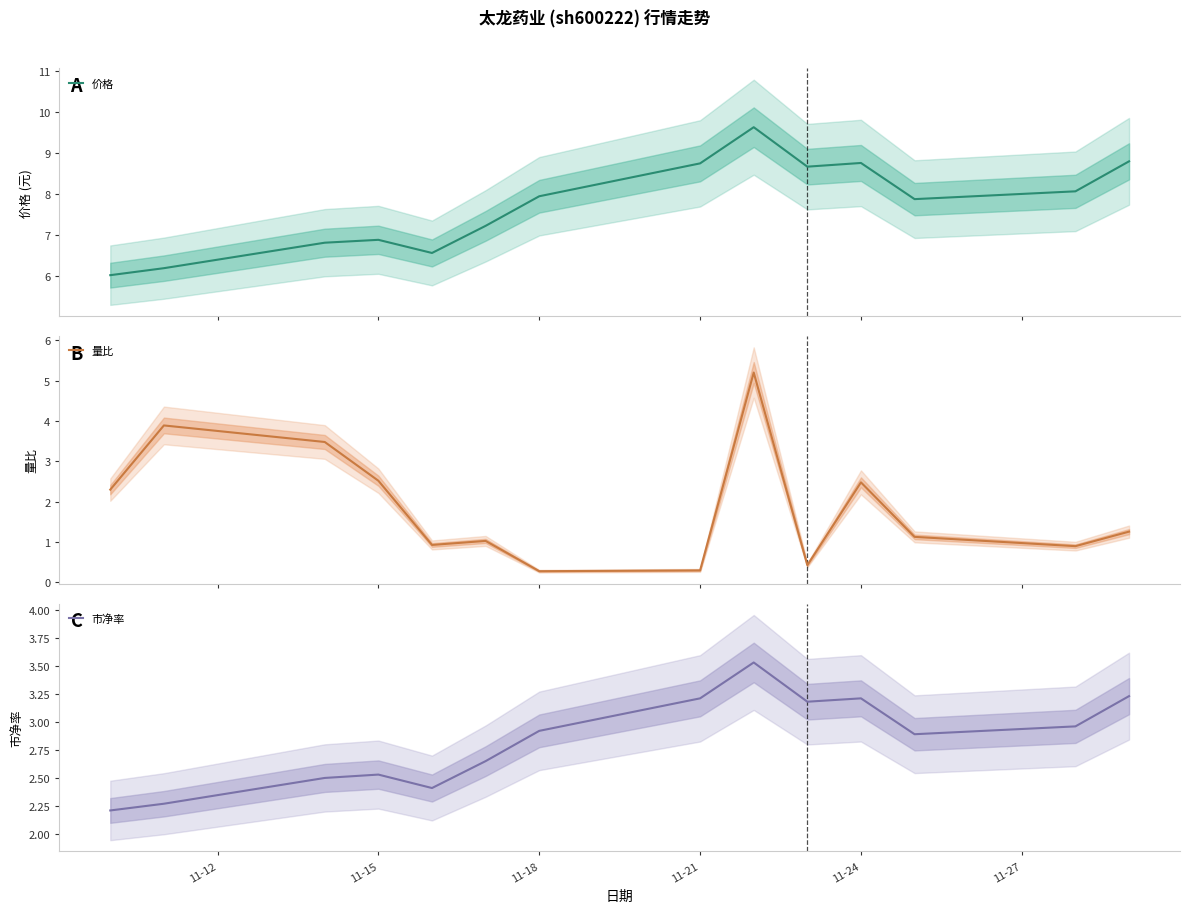

What is the maximum value shown in the chart?

9.6